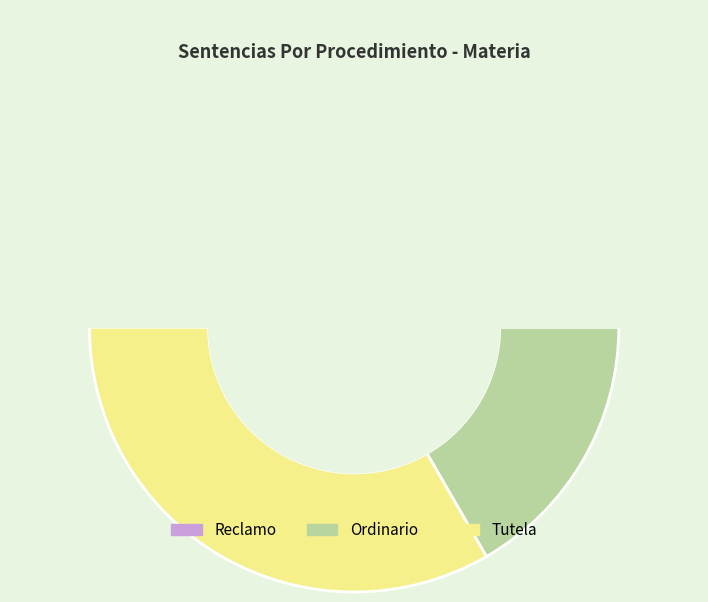

To the nearest percent, what is the average slice percentage?

33%